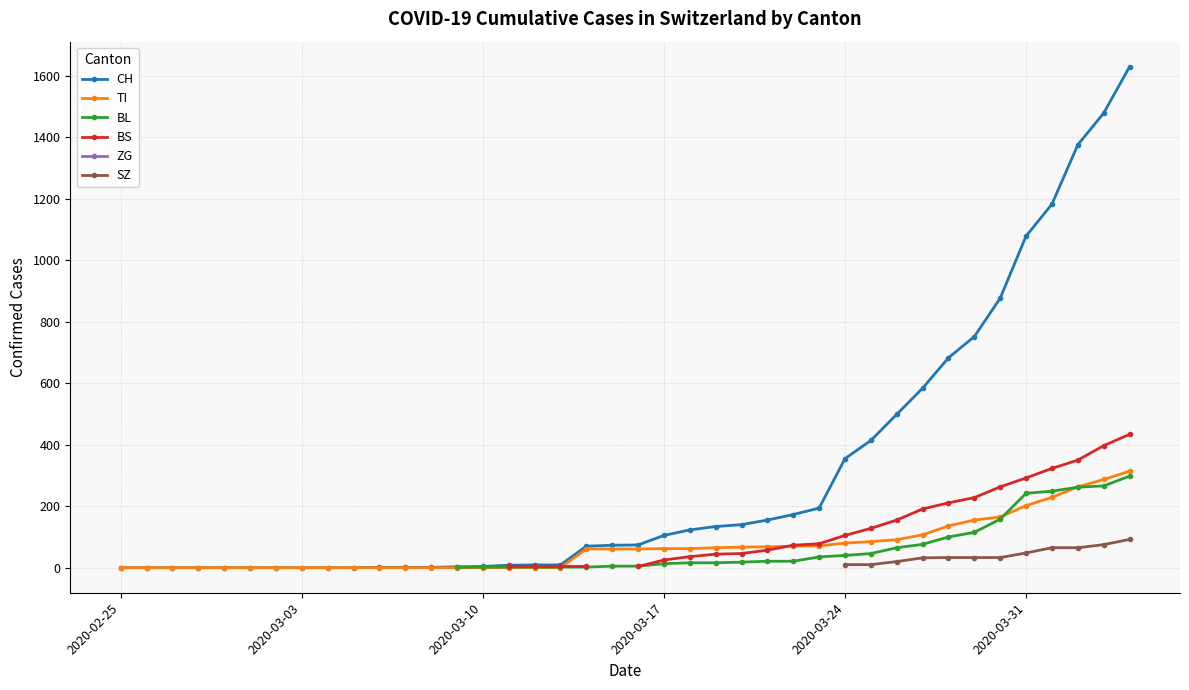

Is the value of SZ at 15 greater than the value of CH at 2020-03-10?

No